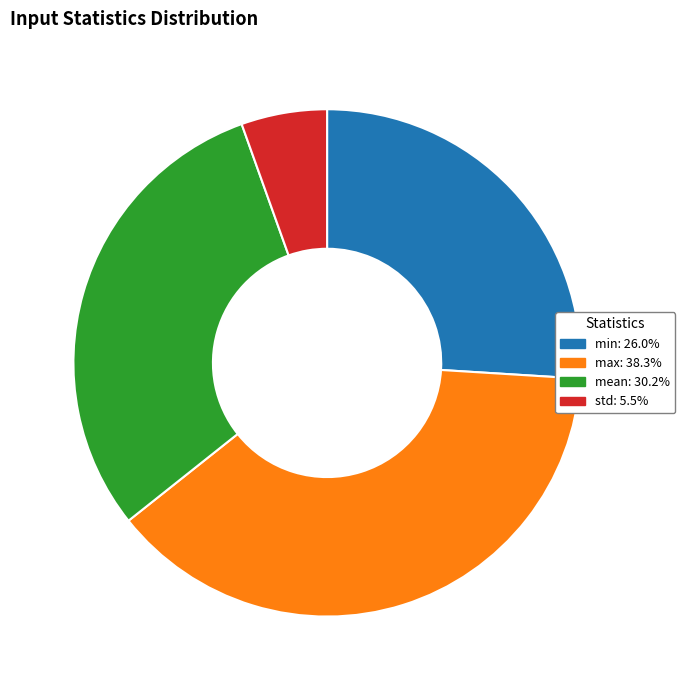

Which category has the biggest portion of the pie?

max